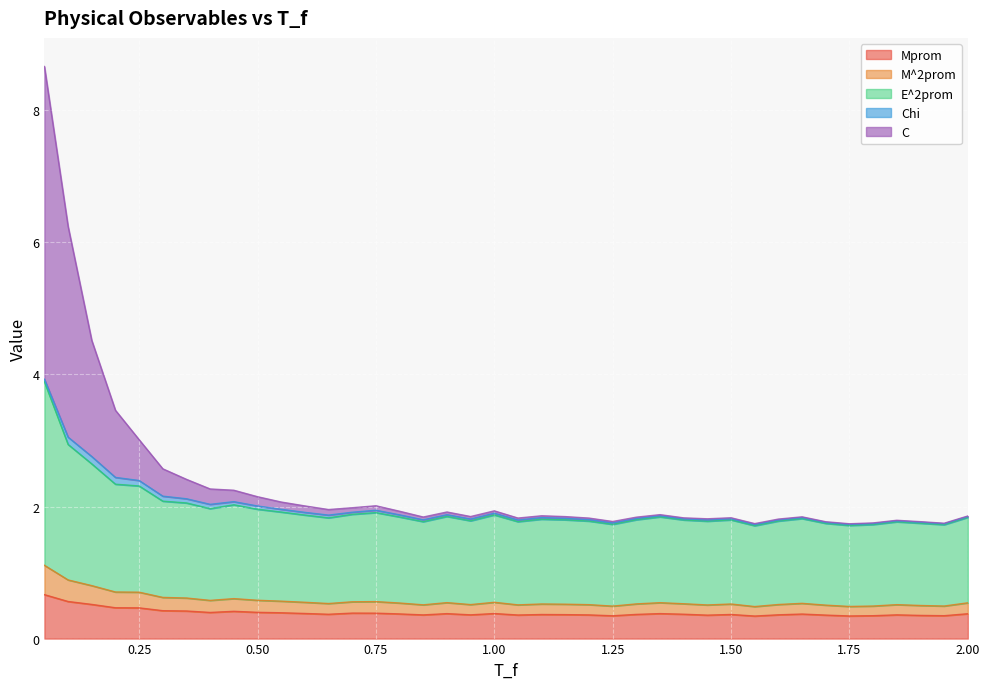

True or false: C has a value of 0.6 at 1.7.

False